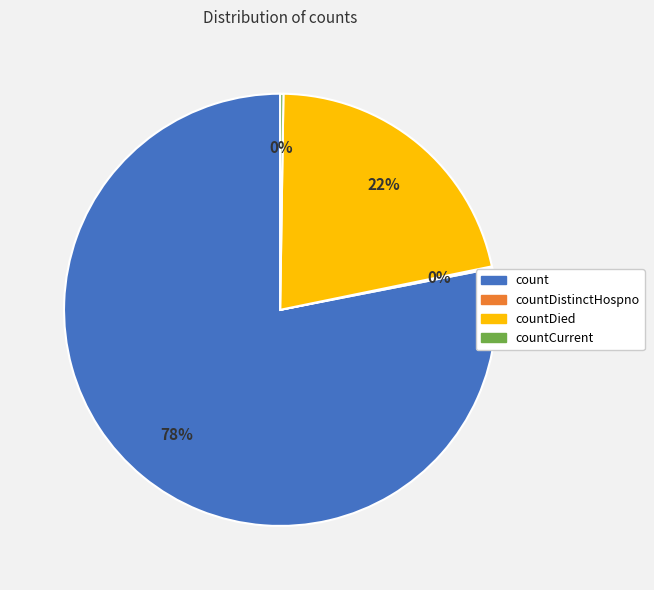

Is there a majority slice in this chart?

Yes